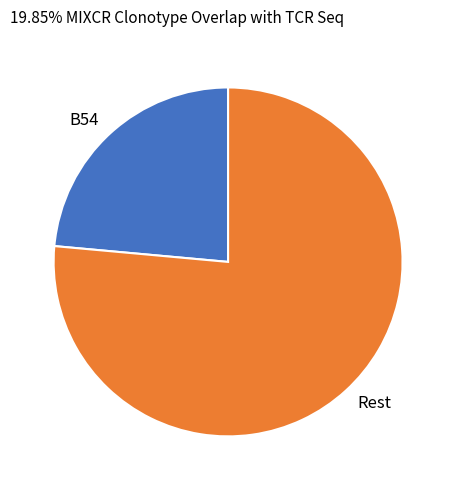

Does B54 account for over 50% of the chart?

No